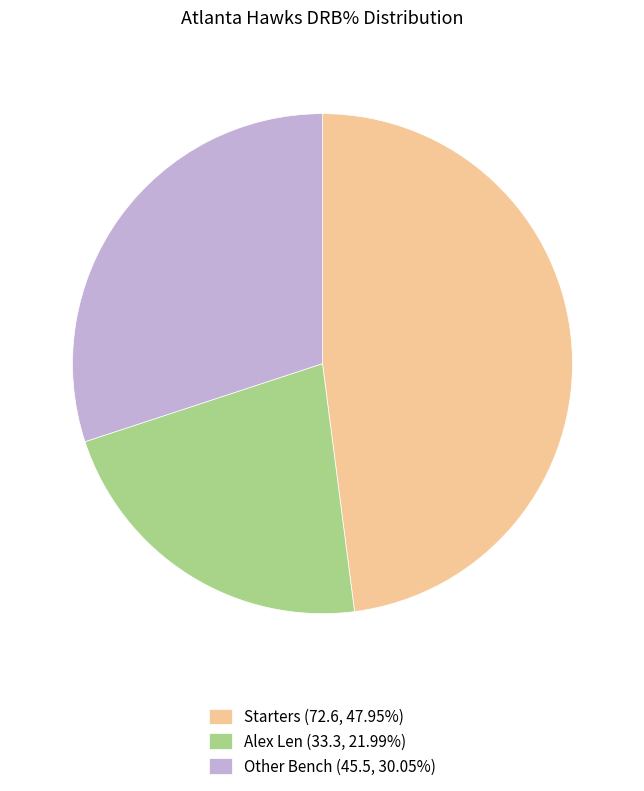

Do Alex Len (33.3, 21.99%) and Other Bench (45.5, 30.05%) together represent more than half of the pie?

Yes